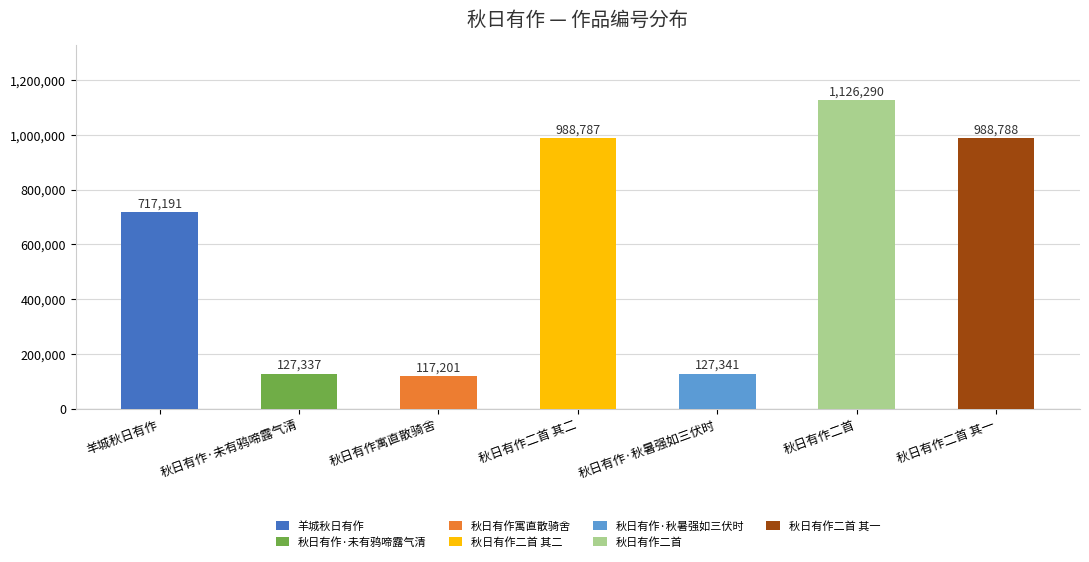

What is the label of the 6th bar from the left?

秋日有作二首